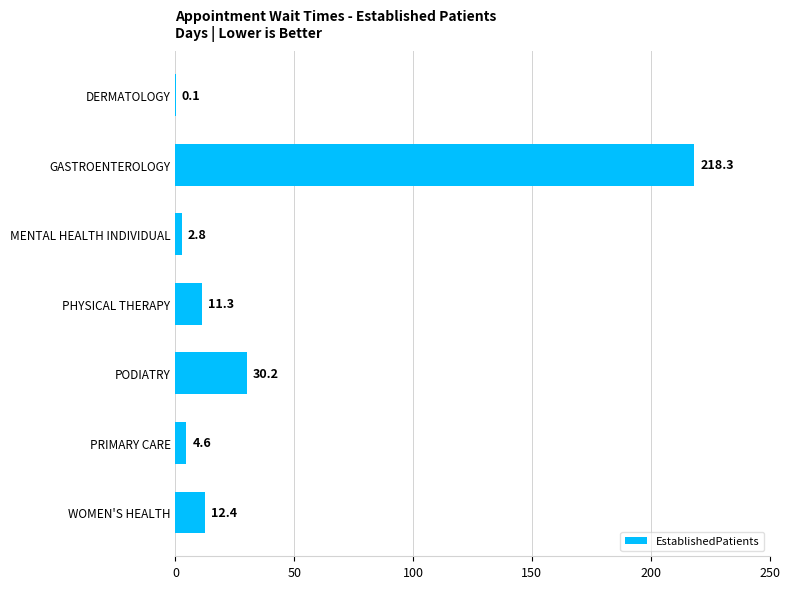

Reading bottom to top, transcribe all the data shown in this chart.

WOMEN'S HEALTH=12.4	PRIMARY CARE=4.6	PODIATRY=30.2	PHYSICAL THERAPY=11.3	MENTAL HEALTH INDIVIDUAL=2.8	GASTROENTEROLOGY=218.3	DERMATOLOGY=0.1